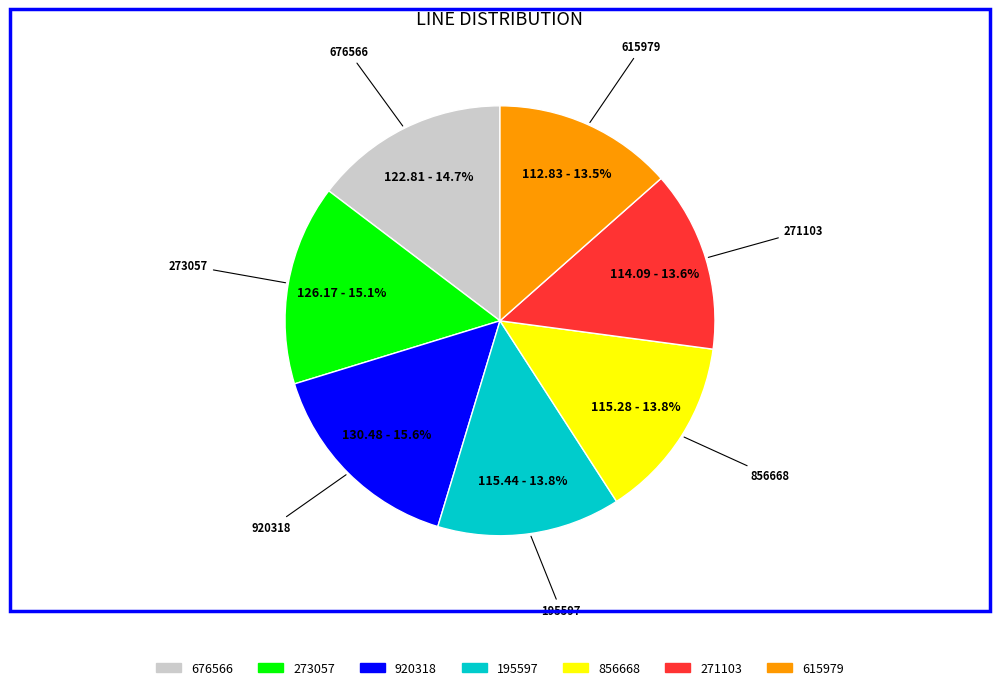

Between 273057 and 856668, which is larger?

273057